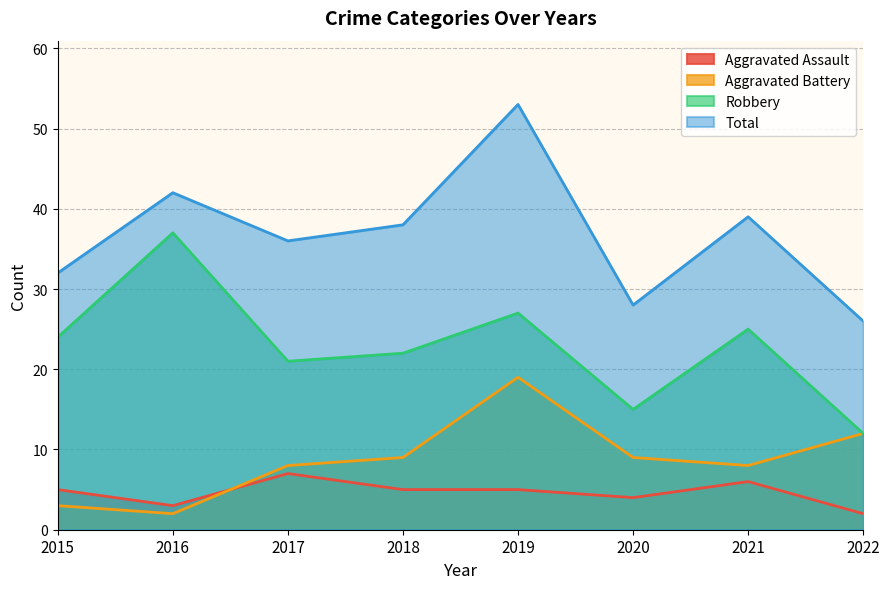

What is the value of the Aggravated Battery point at the 6th from the left?

9